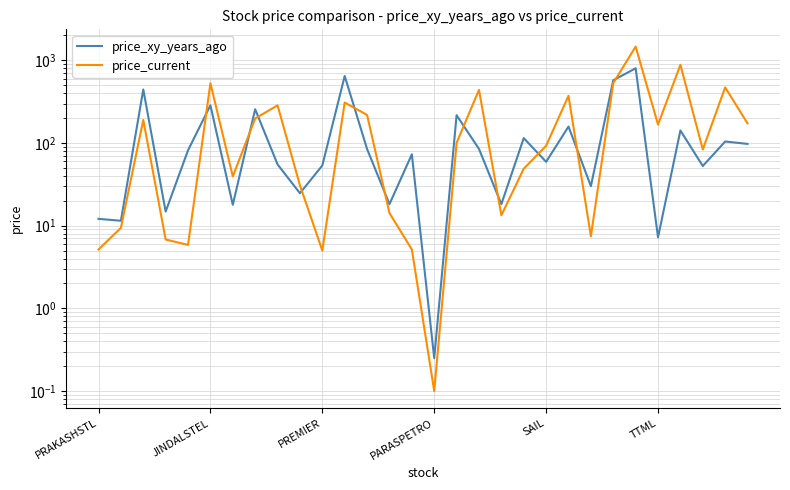

What is the difference between the highest and lowest values at PREMIER?

48.4